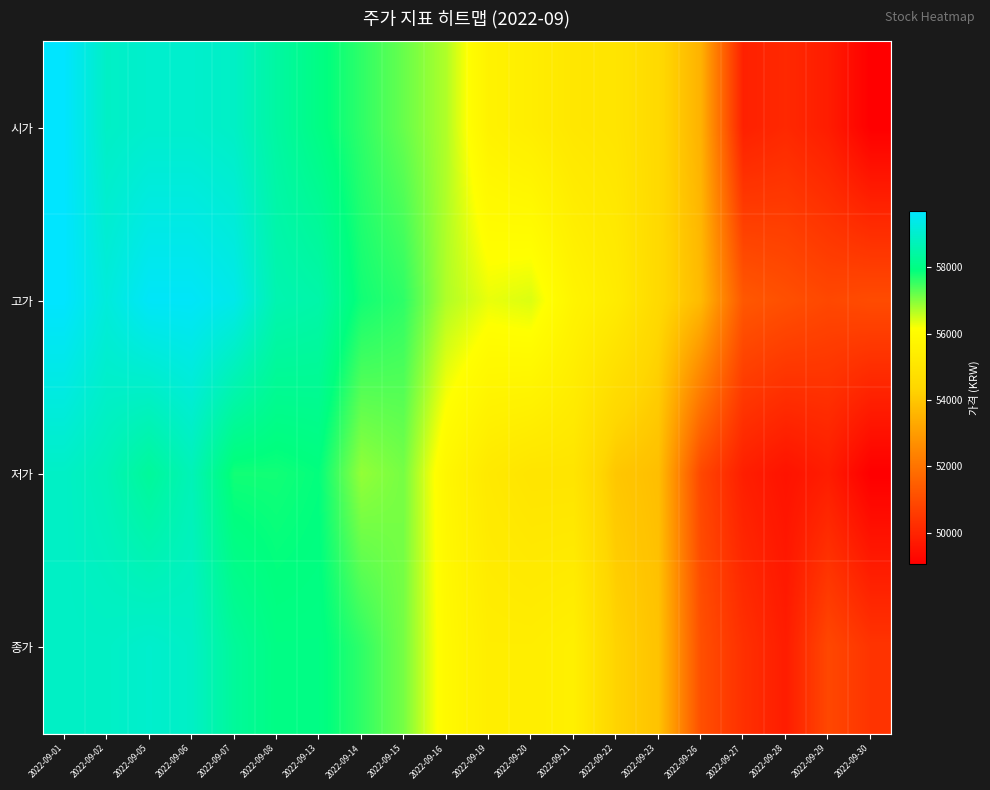

Which category has the lowest value across all series?

2022-09-30